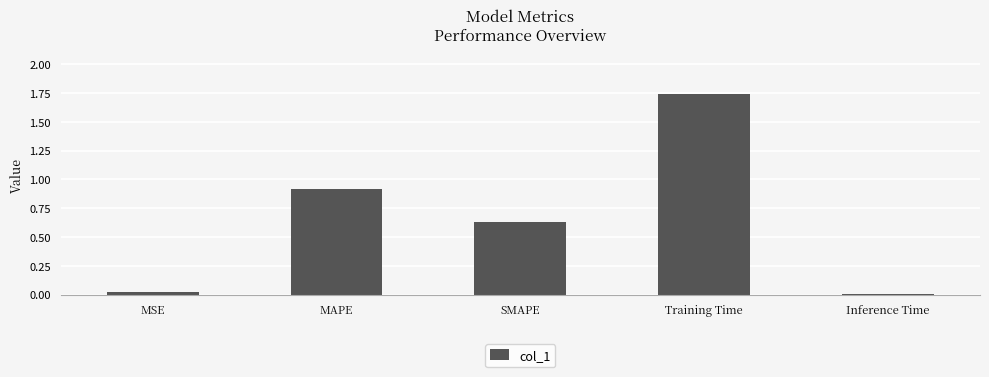

Count the number of data series in this chart.

1